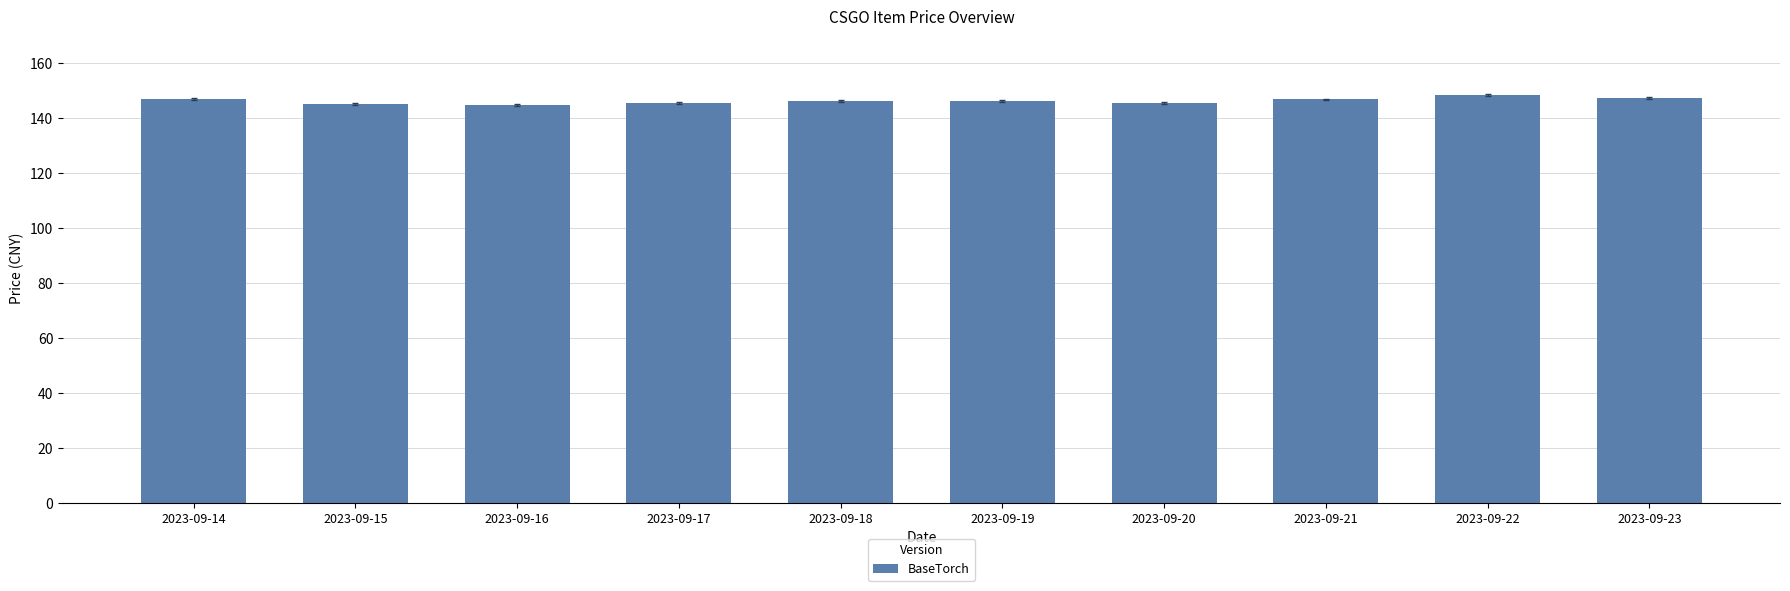

What is the approximate value at 2023-09-22?

148.5